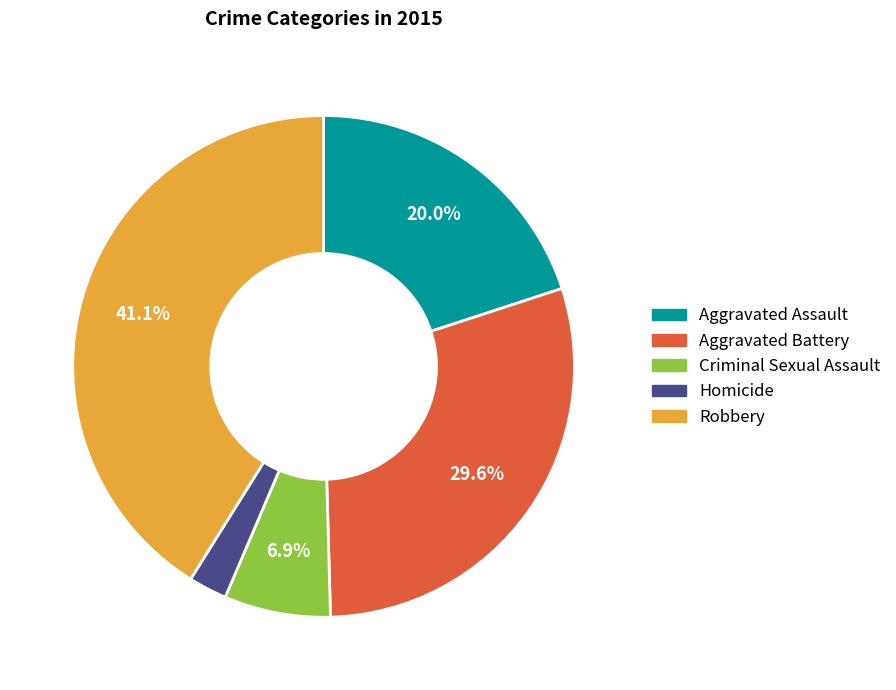

How many segments does this pie chart have?

5